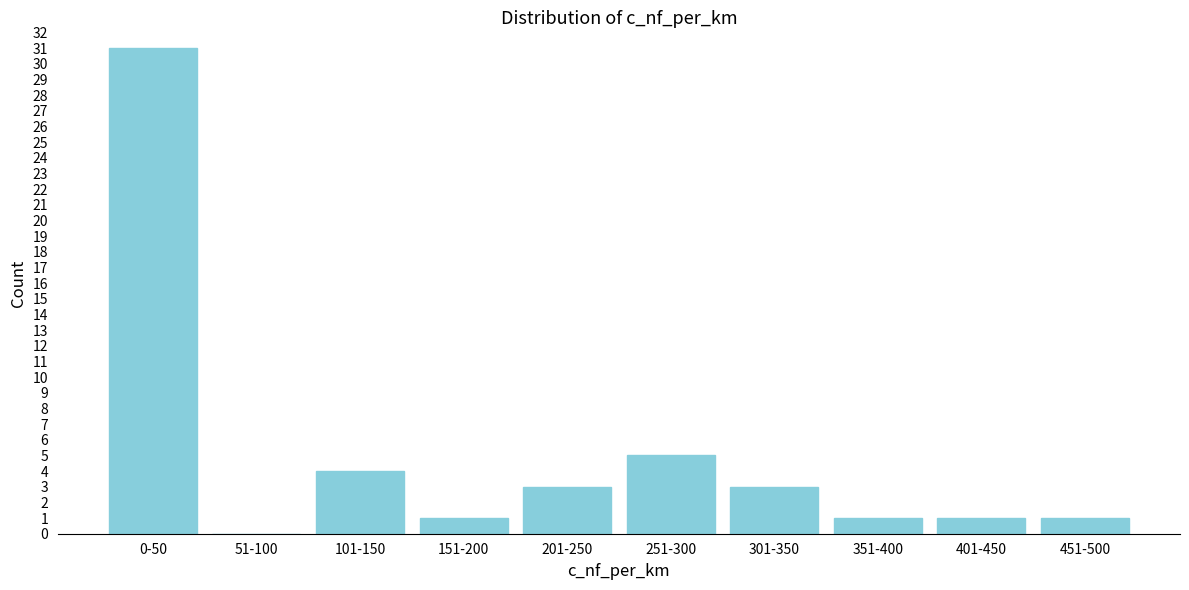

Reading right to left, transcribe all the data shown in this chart.

451-500=1	401-450=1	351-400=1	301-350=3	251-300=5	201-250=3	151-200=1	101-150=4	51-100=0	0-50=31